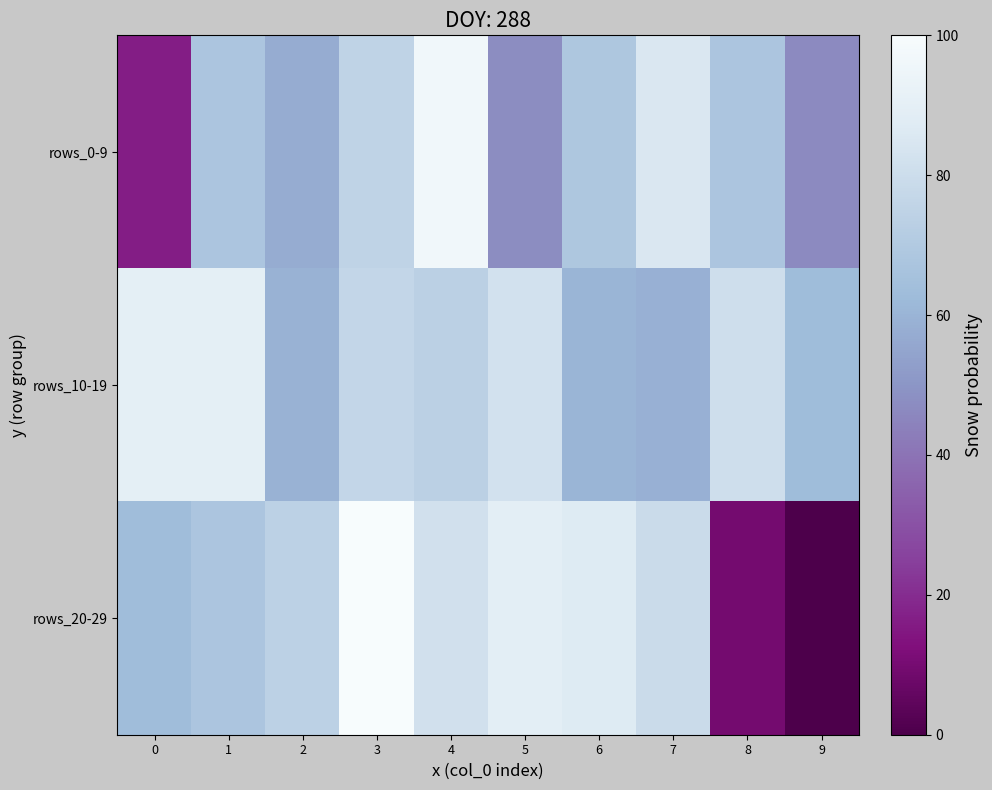

How many distinct data groups are displayed?

3